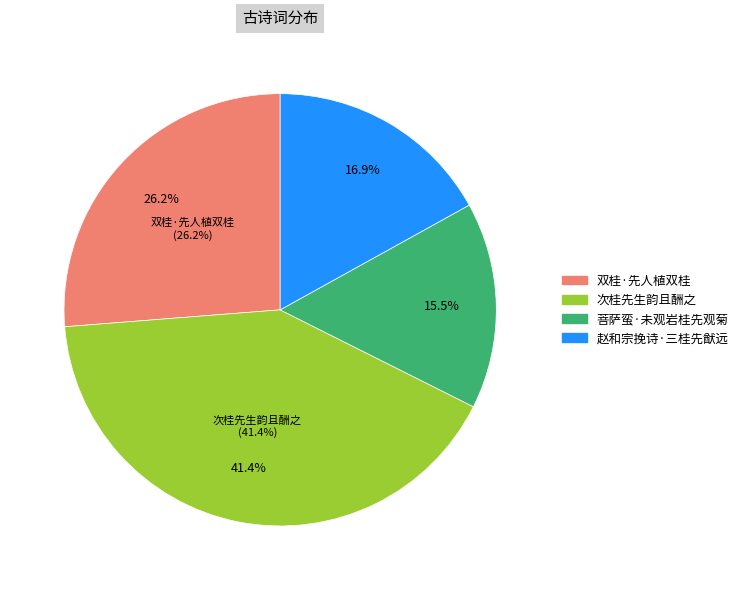

To the nearest percent, what portion does 菩萨蛮·未观岩桂先观菊 represent?

15%